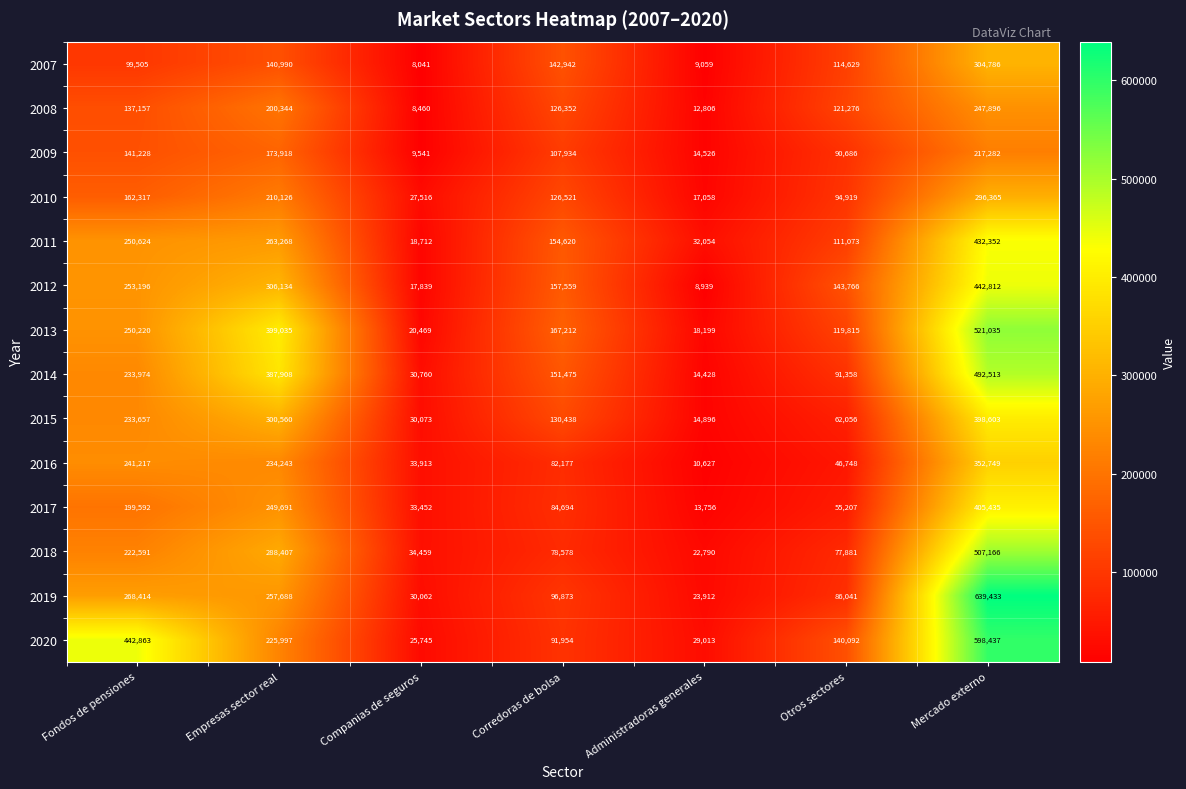

At how many categories does at least one series exceed 113827?

5